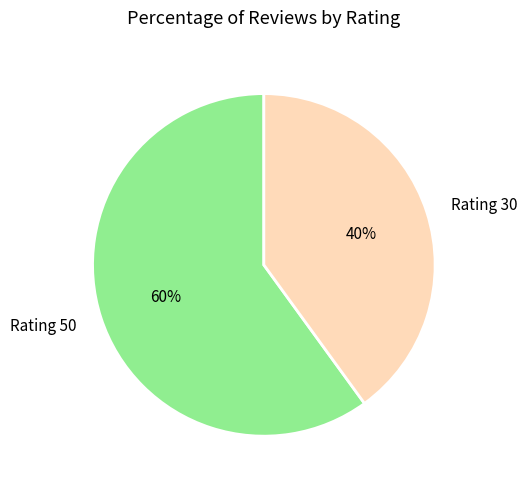

To the nearest percent, what portion does Rating 50 represent?

60%